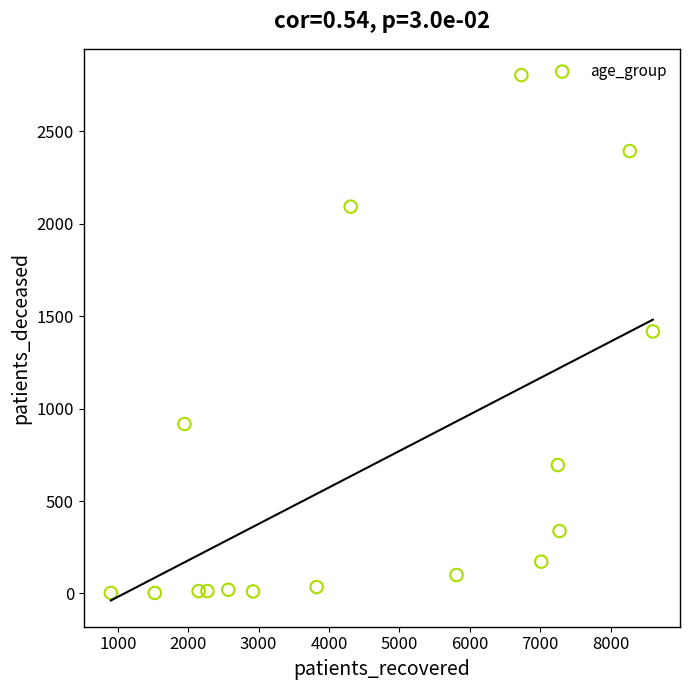

What is the range of Y values (max minus min)?

2802